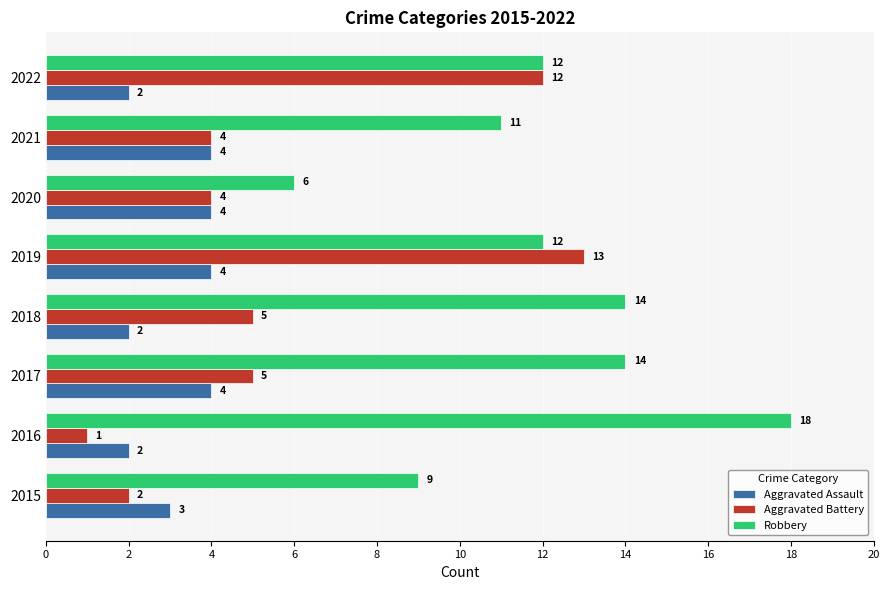

What is the spread (max minus min) of values at 2022?

10